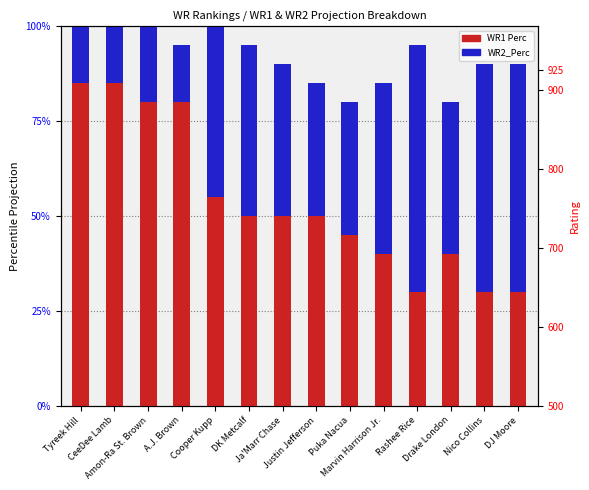

Rank the series by their average value, from highest to lowest.

WR1 Perc, WR2_Perc